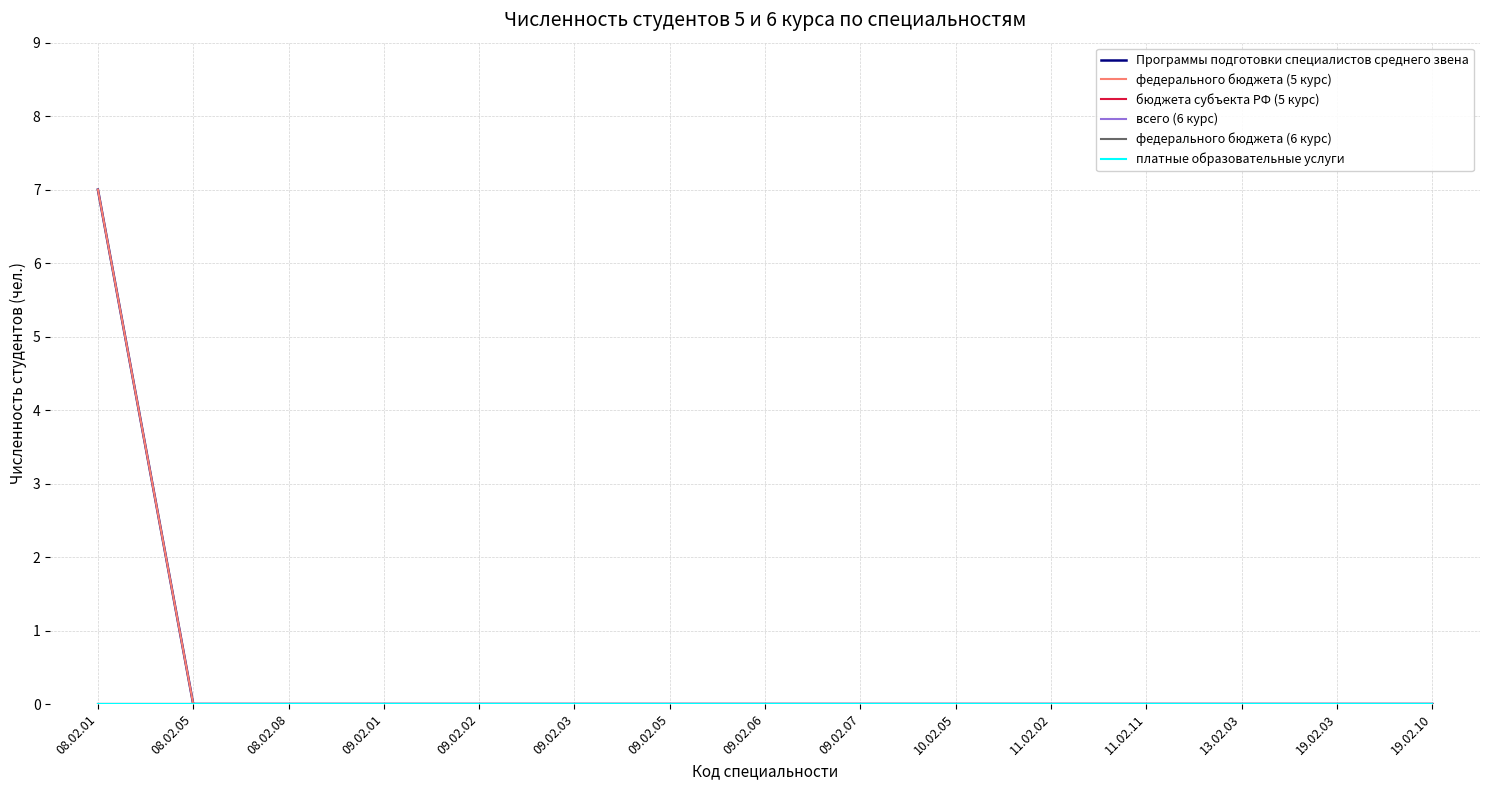

At which category is the sum across all series the highest?

08.02.01